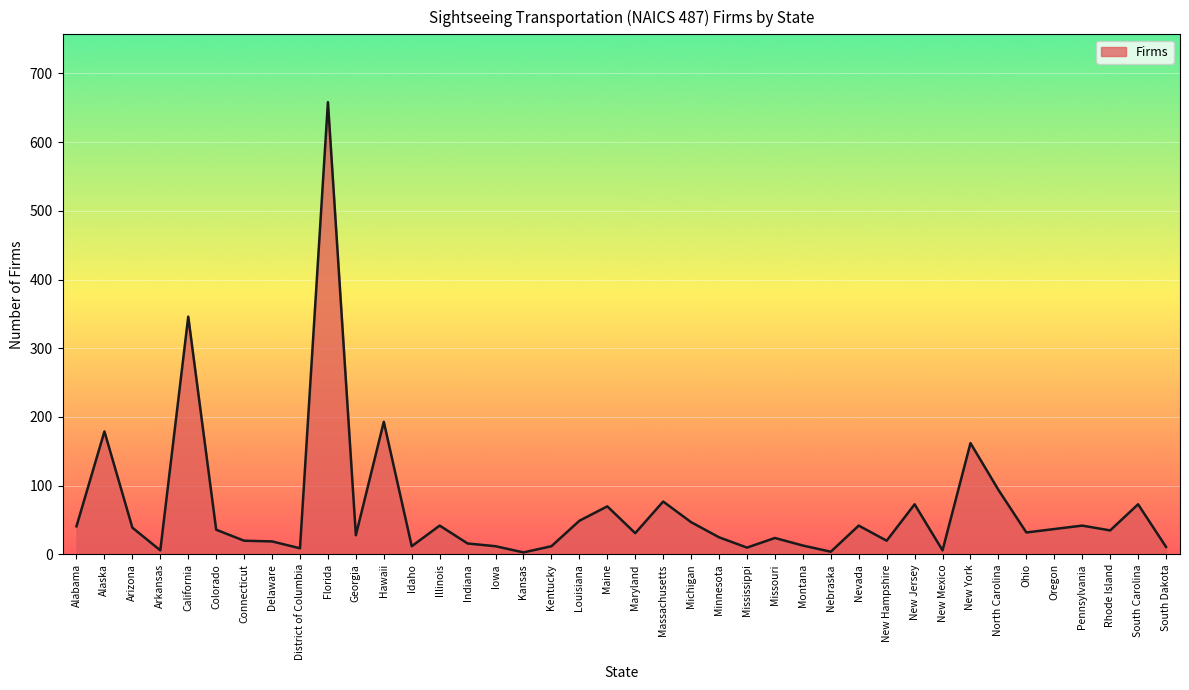

What is the sum of the values at Georgia and Alabama?

69